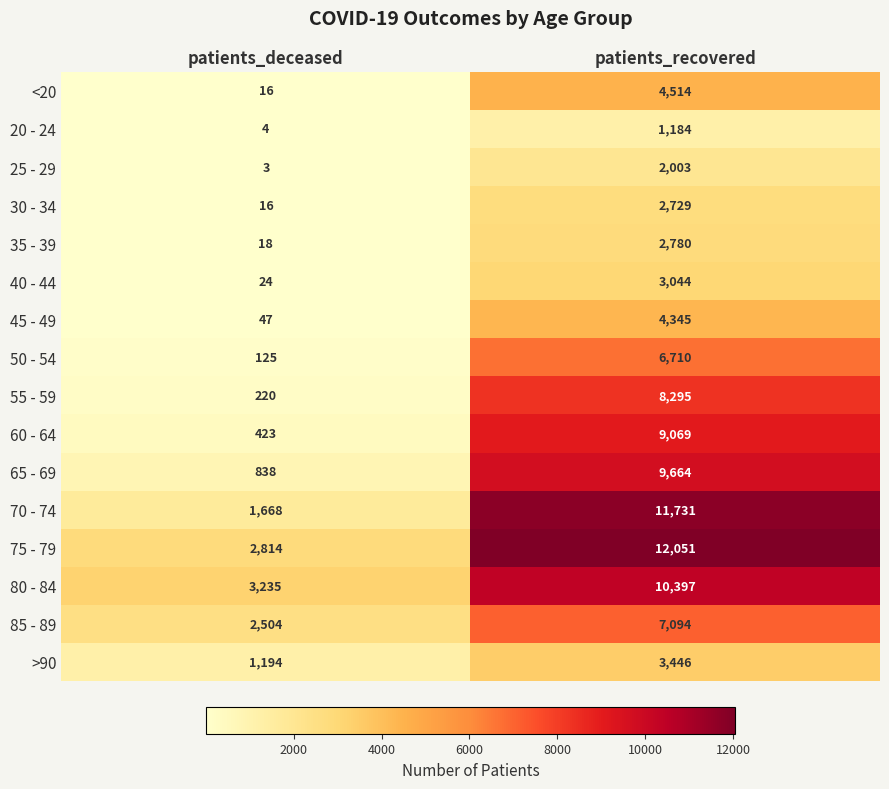

Between patients_deceased and patients_recovered, which series saw the biggest shift?

70 - 74